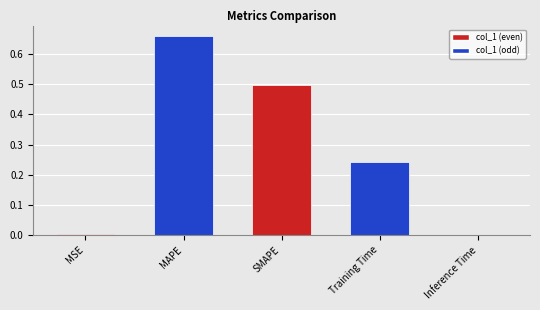

Does the chart contain stacked bars?

No